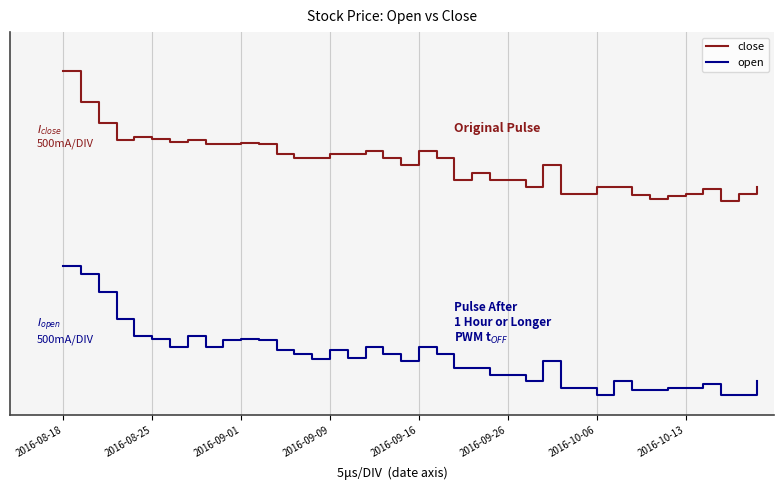

What are all the series names shown in the legend?

close, open